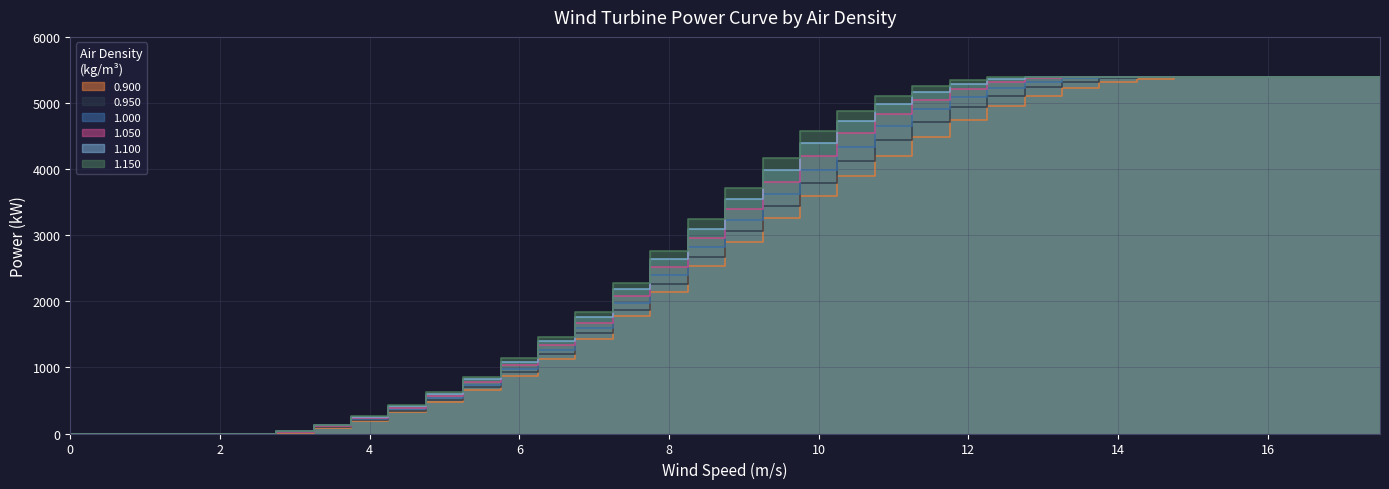

Which series has the widest spread of values?

0.900